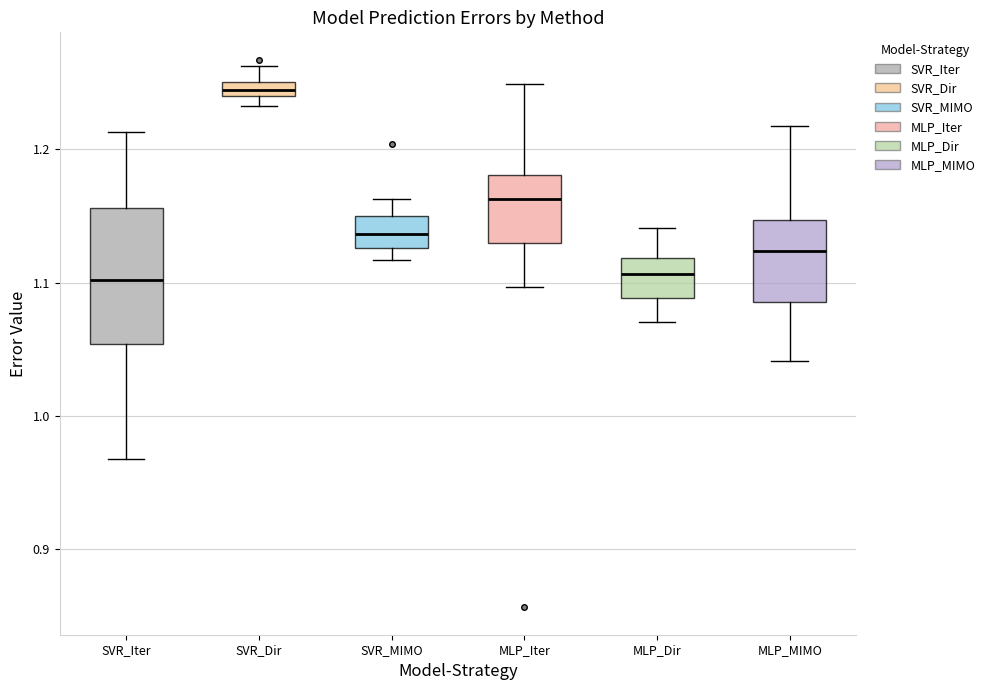

Which box is the tallest, from its lower edge to its upper edge?

SVR_Iter